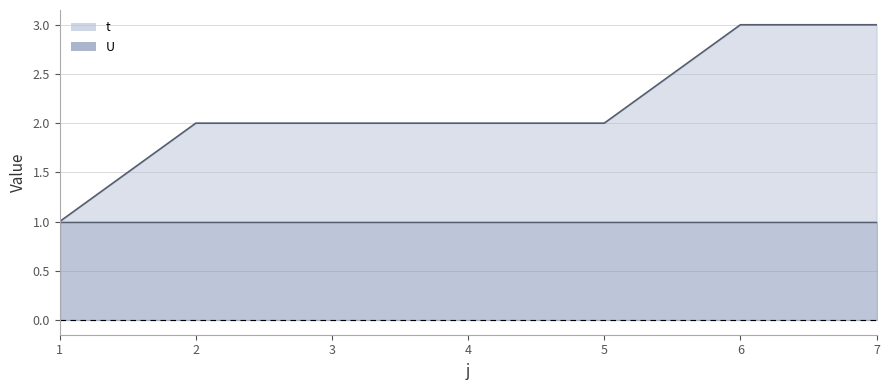

List the labels in order of value, largest first.

6, 7, 2, 3, 4, 5, 1